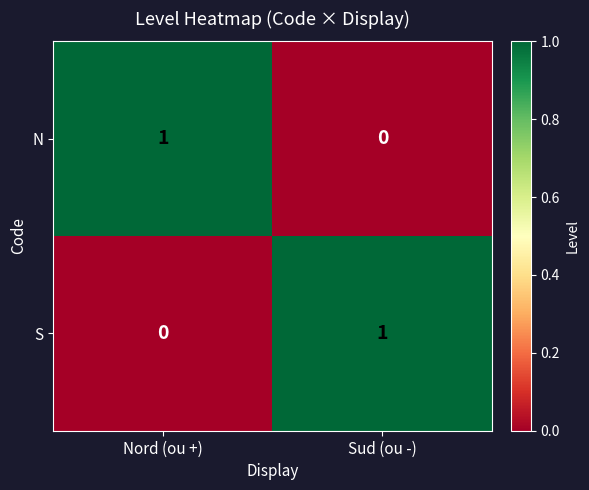

Reading right to left, extract all data points from this chart.

N: 0	1
S: 1	0